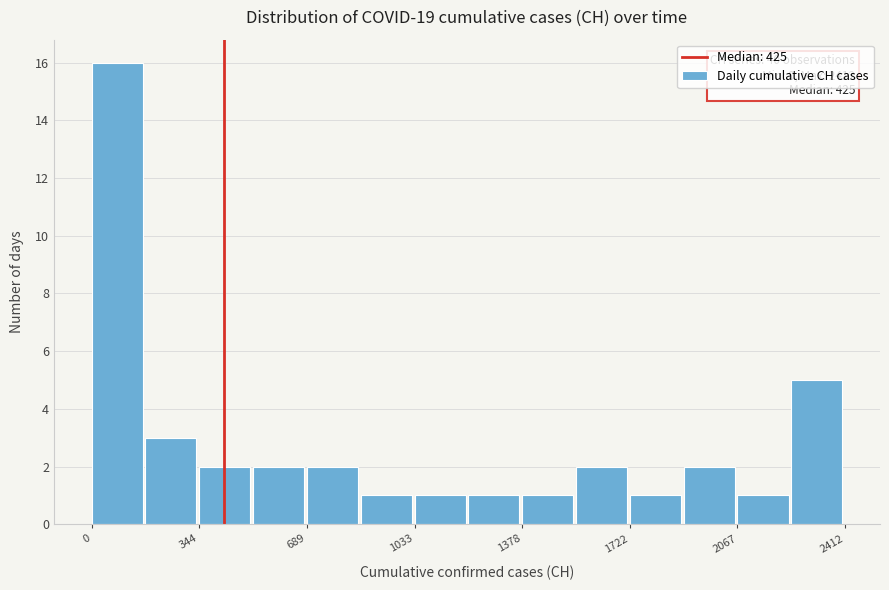

Read against the x-axis, roughly where is the centre of the tallest bar?

100